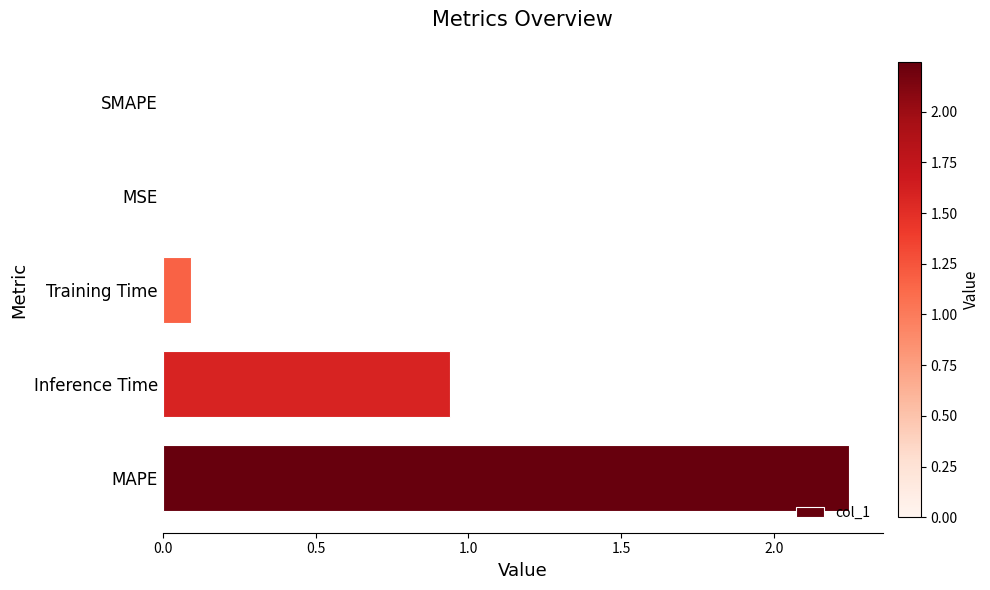

Are the bars grouped side by side (vs. stacked)?

No